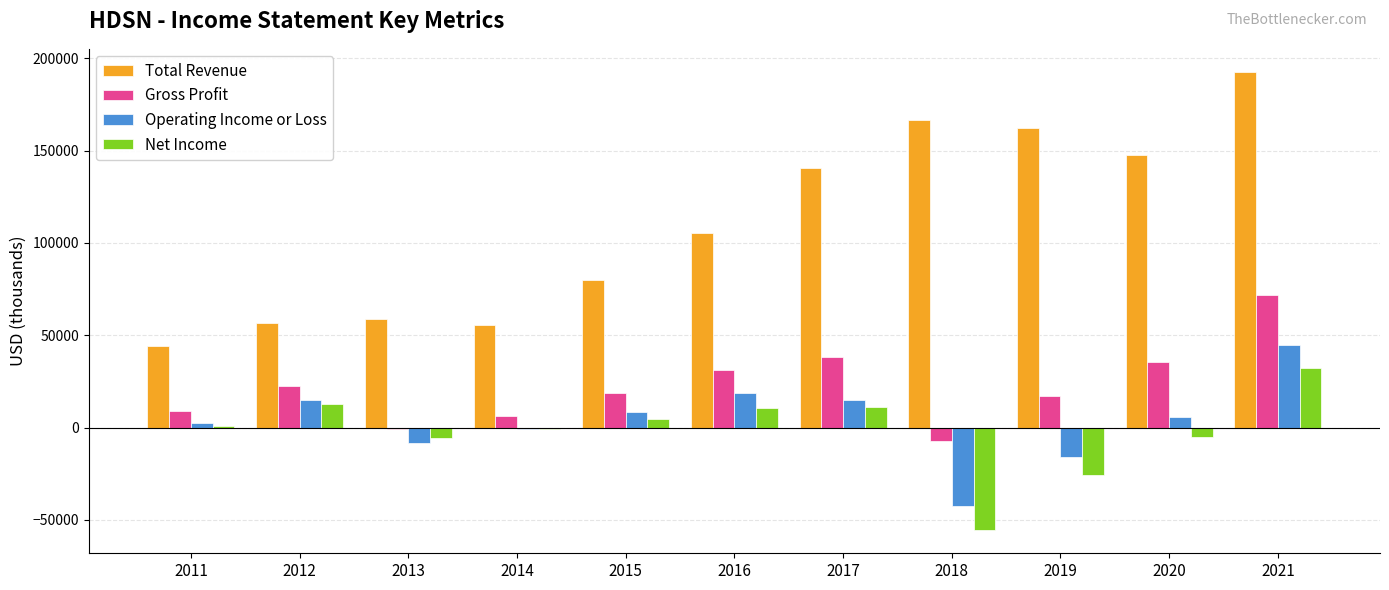

Which series changed the most between 2012 and 2019?

Total Revenue